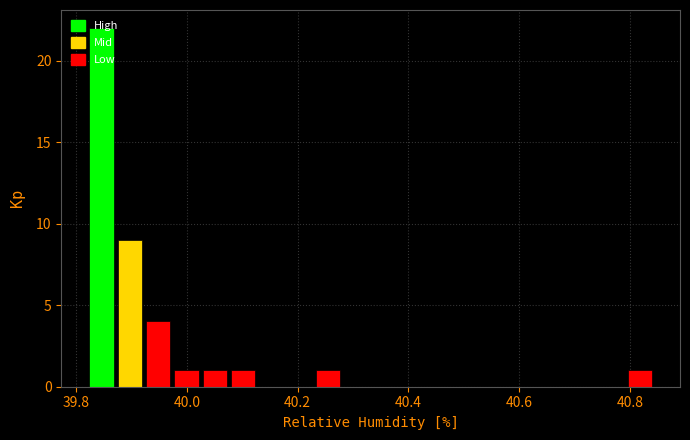

Around what value on the x-axis is the tallest bar? Give the approximate position of its centre, as read against the axis.

39.84